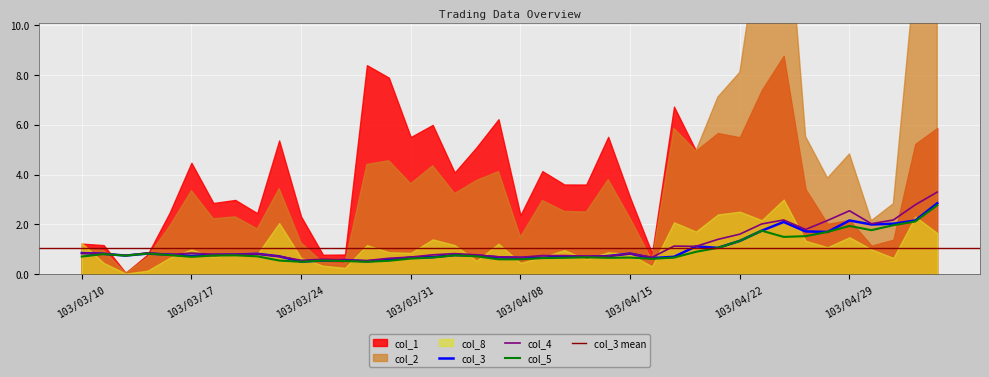

Rank the categories by col_4 value from highest to lowest.

103/05/06, 103/05/05, 103/04/29, 103/04/24, 103/05/02, 103/04/28, 103/04/30, 103/04/23, 103/04/25, 103/04/22, 103/04/21, 103/04/17, 103/04/18, 103/03/13, 103/03/10, 103/03/17, 103/03/11, 103/04/02, 103/04/15, 103/03/20, 103/03/18, 103/03/19, 103/03/14, 103/04/01, 103/04/03, 103/03/12, 103/04/09, 103/04/10, 103/04/11, 103/04/14, 103/03/21, 103/04/07, 103/03/31, 103/04/08, 103/04/16, 103/03/28, 103/03/25, 103/03/26, 103/03/24, 103/03/27